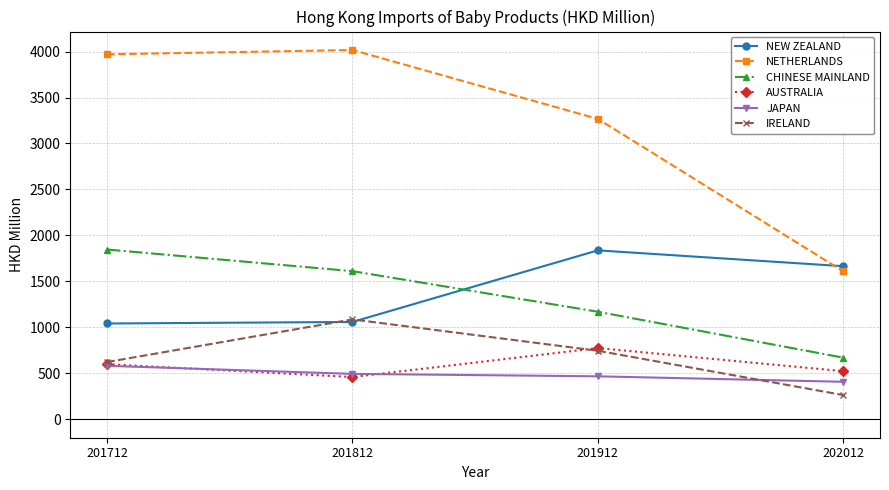

Which series has the widest spread of values?

NETHERLANDS